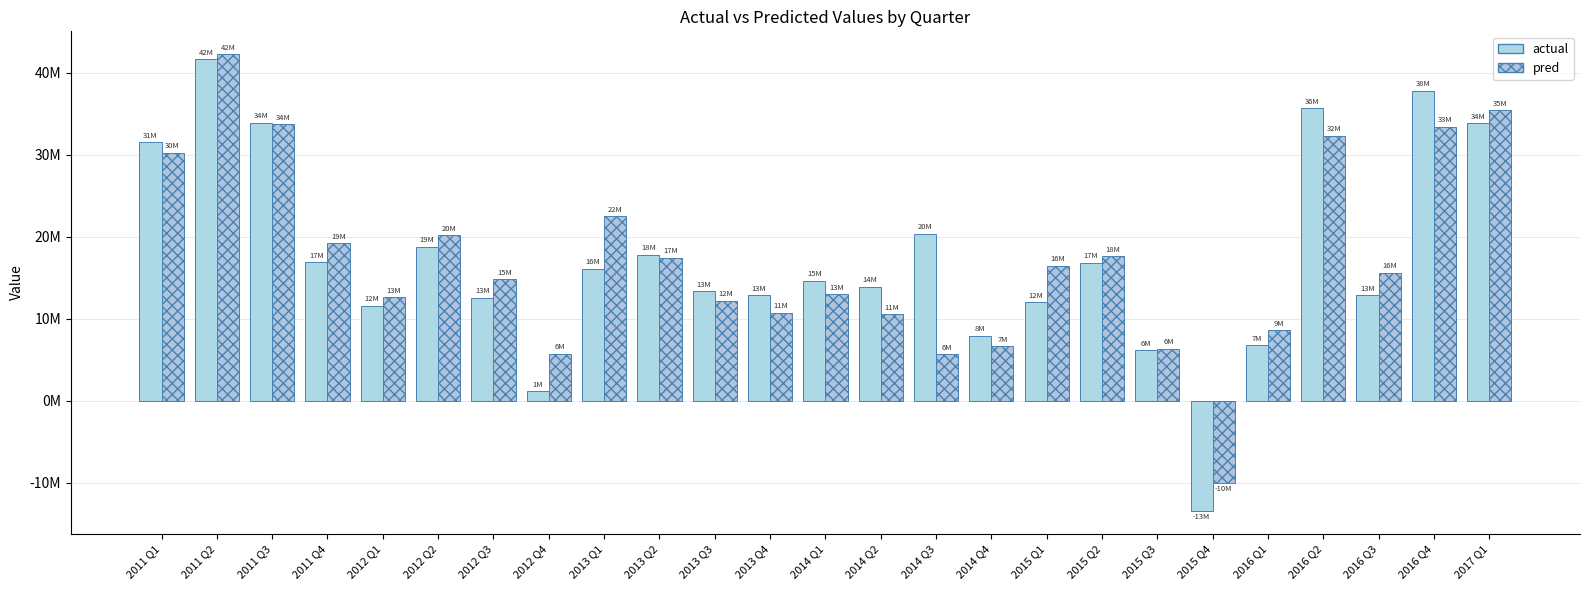

What is the difference between the pred values at 2014 Q3 and 2015 Q1?

10799305.7